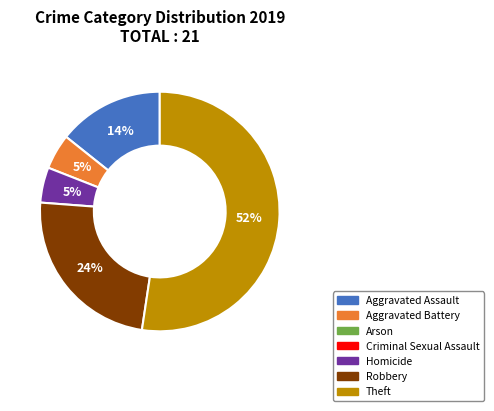

Is there any slice that represents more than half of the pie?

Yes